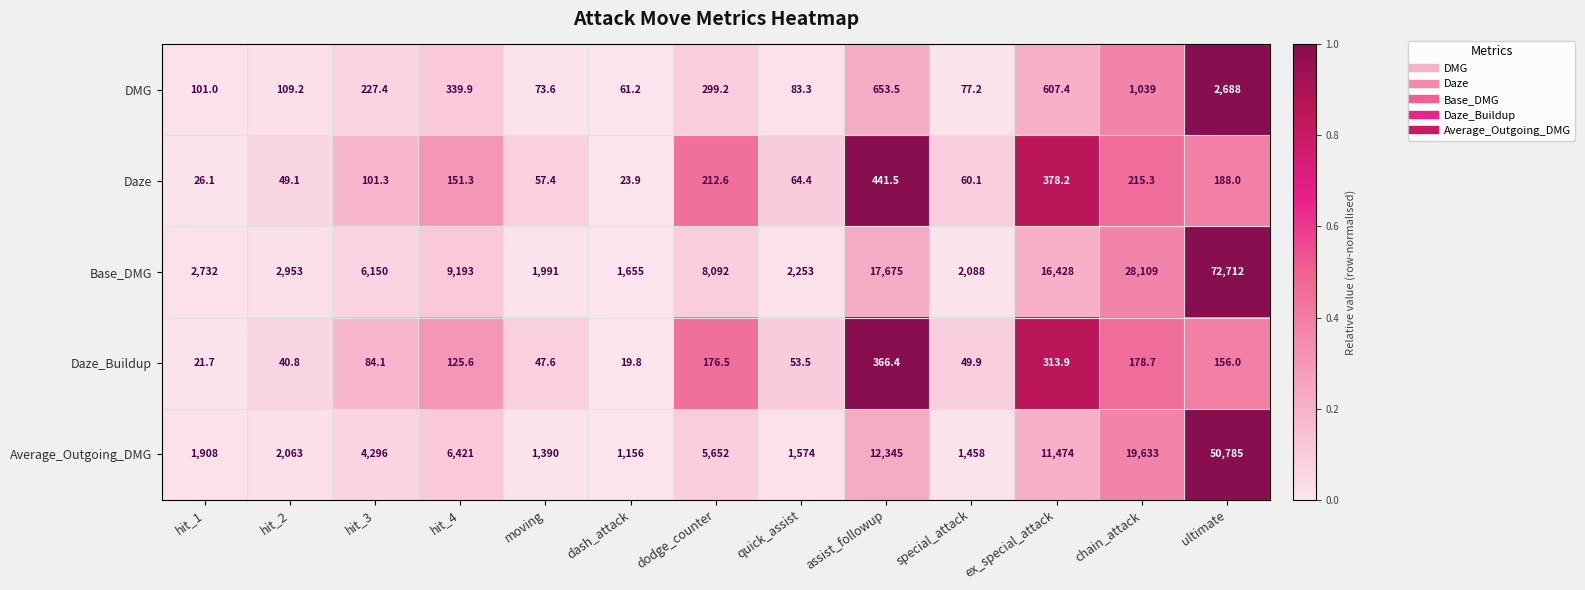

Read the Daze value at dodge_counter.

212.6